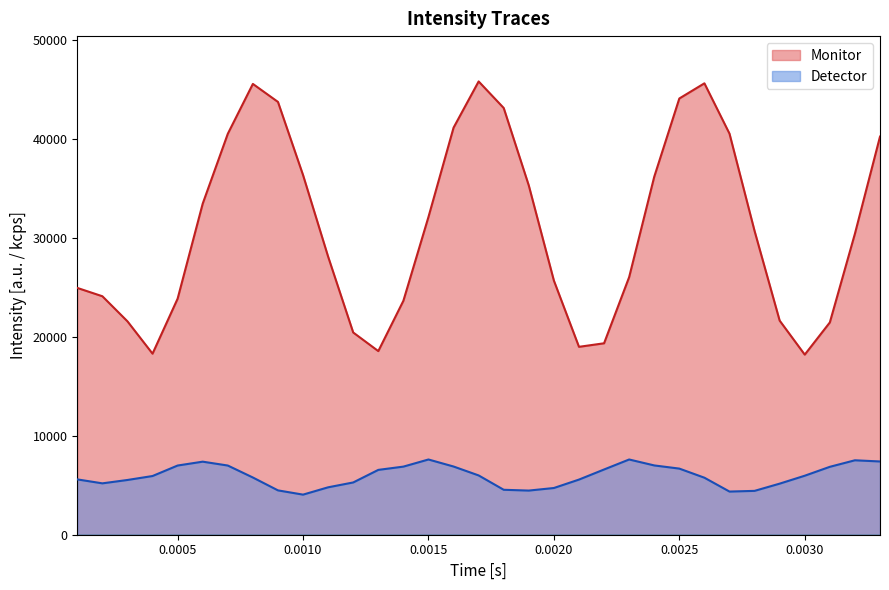

In Detector, how many points are lower than both neighbors (excluding endpoints)?

4